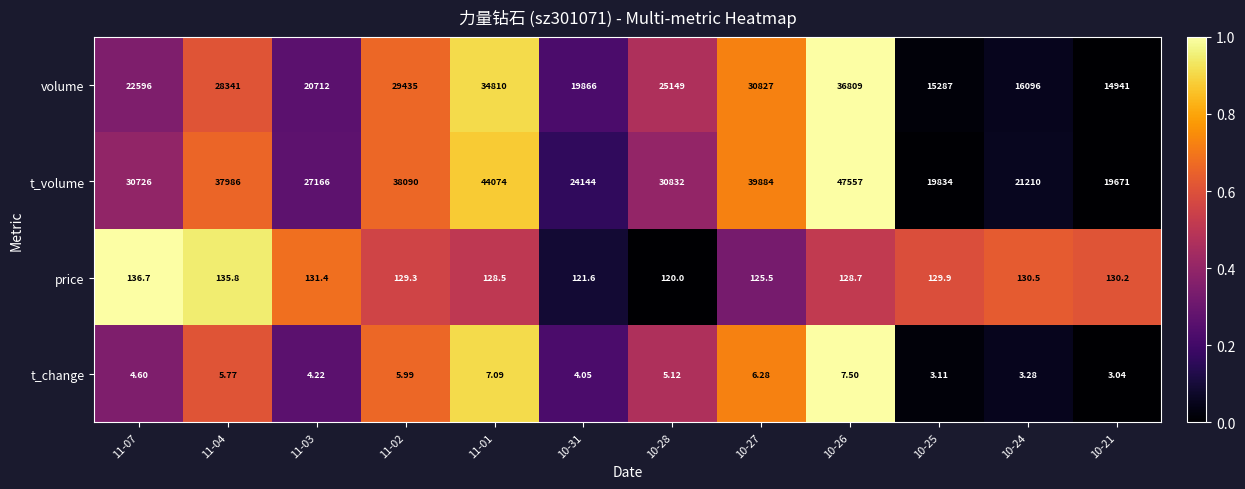

List the series in order of their peak value, lowest first.

t_change, price, volume, t_volume